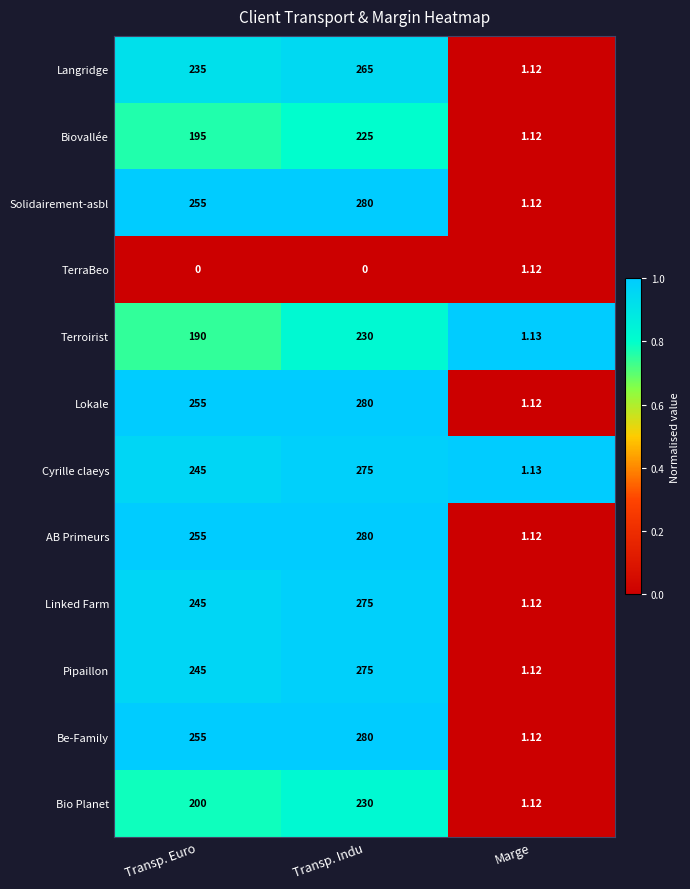

Is the value of TerraBeo at Transp. Euro greater than the value of Terroirist at Transp. Indu?

No